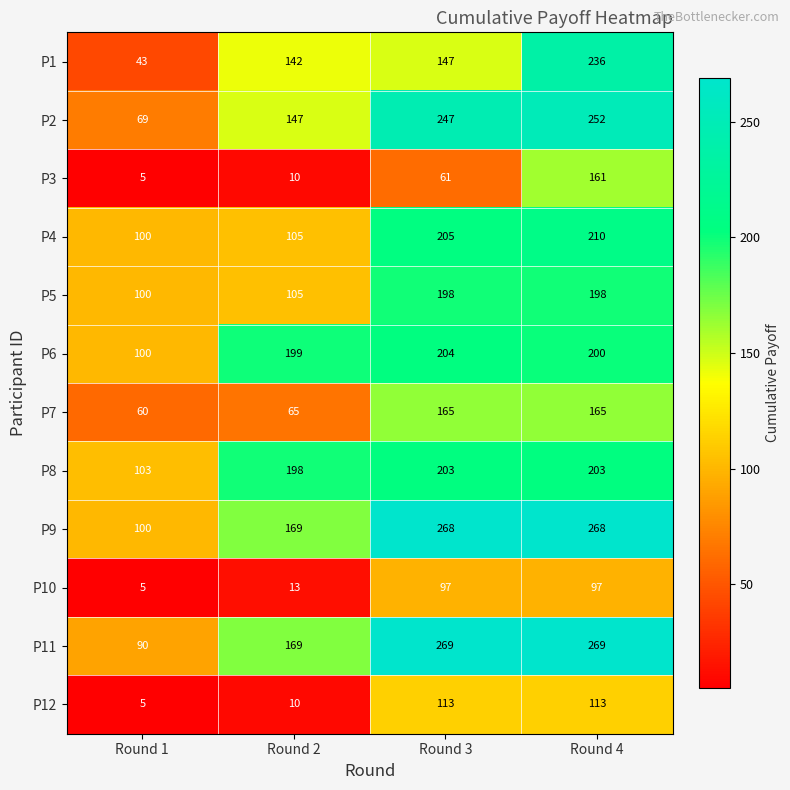

Between Round 1 and Round 4, which series saw the biggest shift?

P1